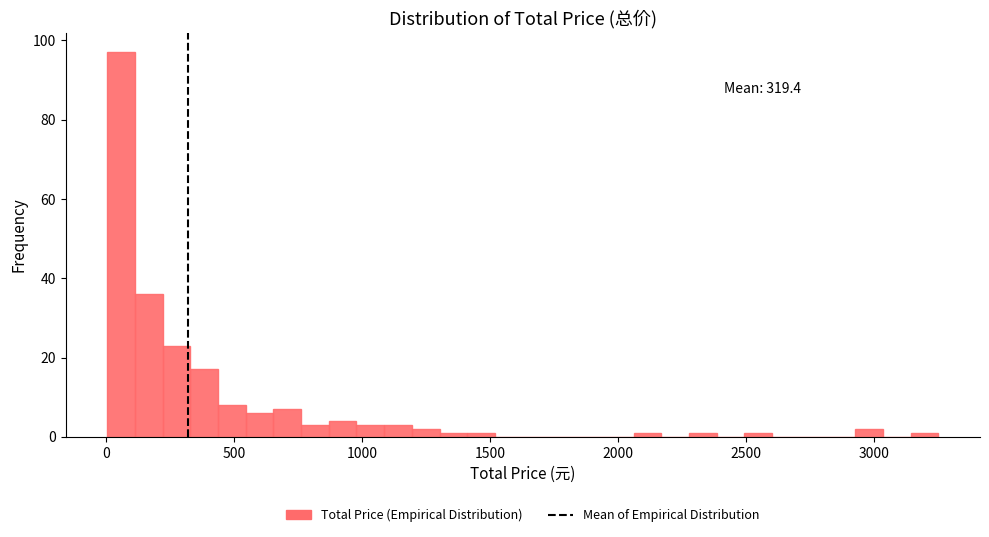

Around what value on the x-axis is the tallest bar? Give the approximate position of its centre, as read against the axis.

50